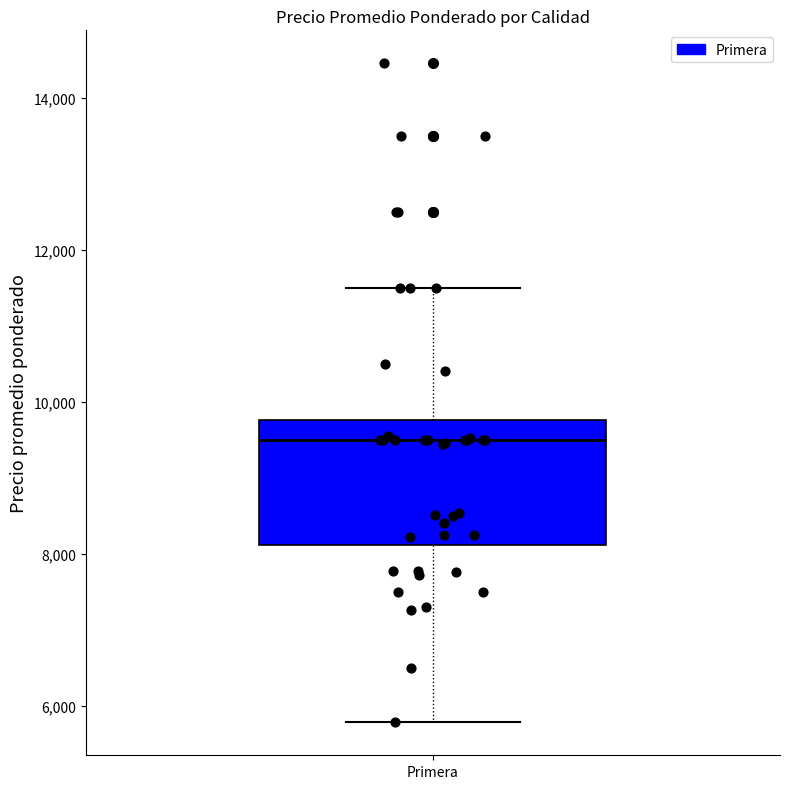

Where does the median line of the box for Primera sit on the y-axis? The values are not printed on the chart, so give them approximately, as read against the axis.

9600